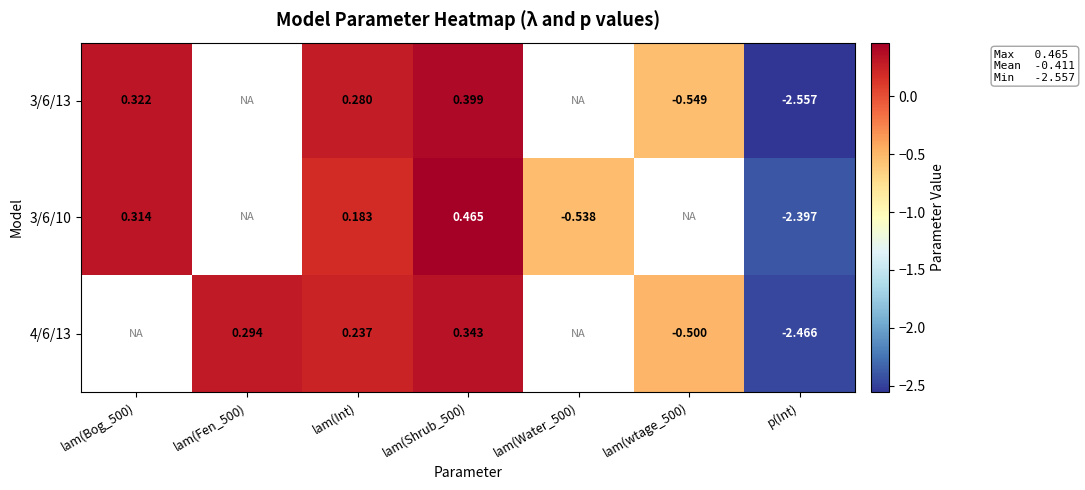

Is the value of 4/6/13 at lam(Shrub_500) greater than the value of 3/6/10 at lam(Shrub_500)?

No